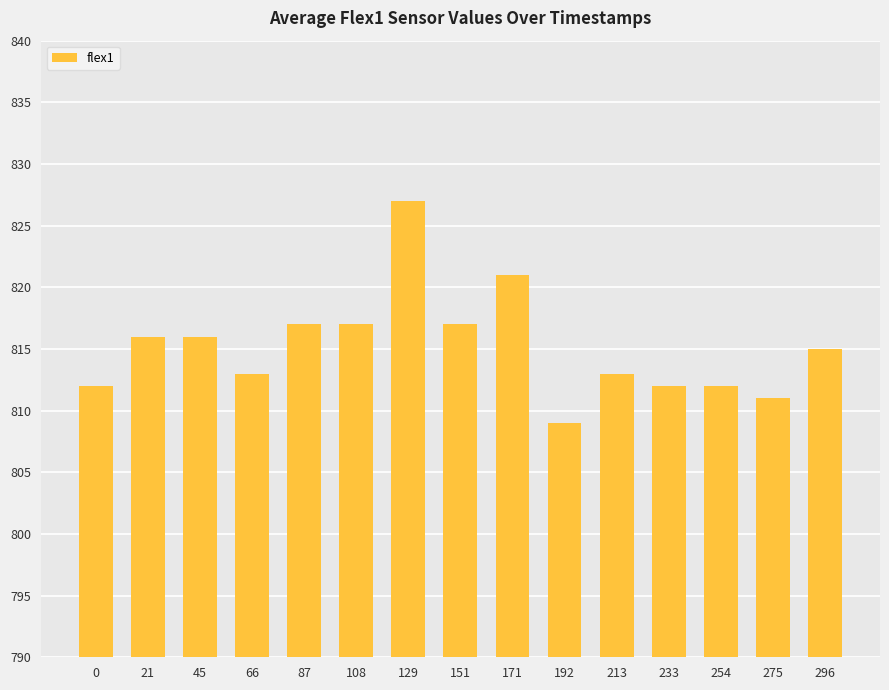

The chart shows a value of 494 at 171. True or false?

False